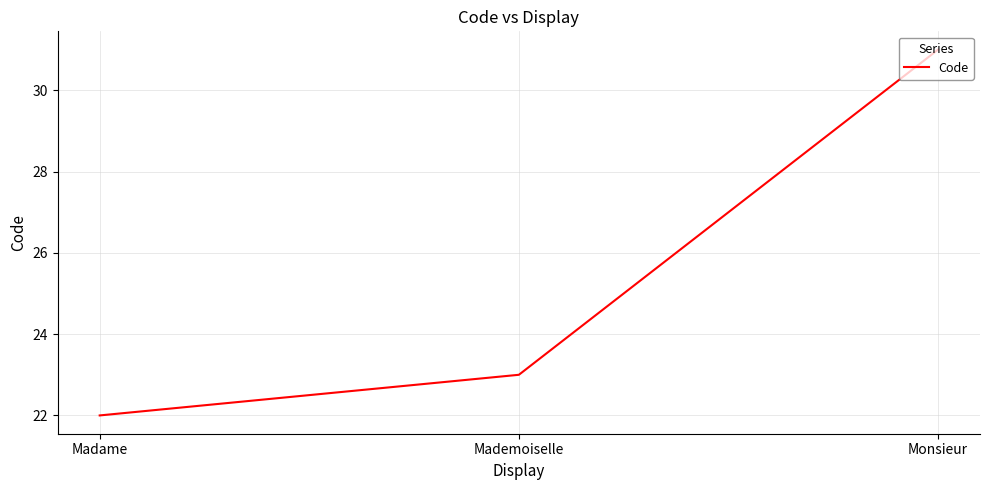

What value does the data have at Monsieur?

31